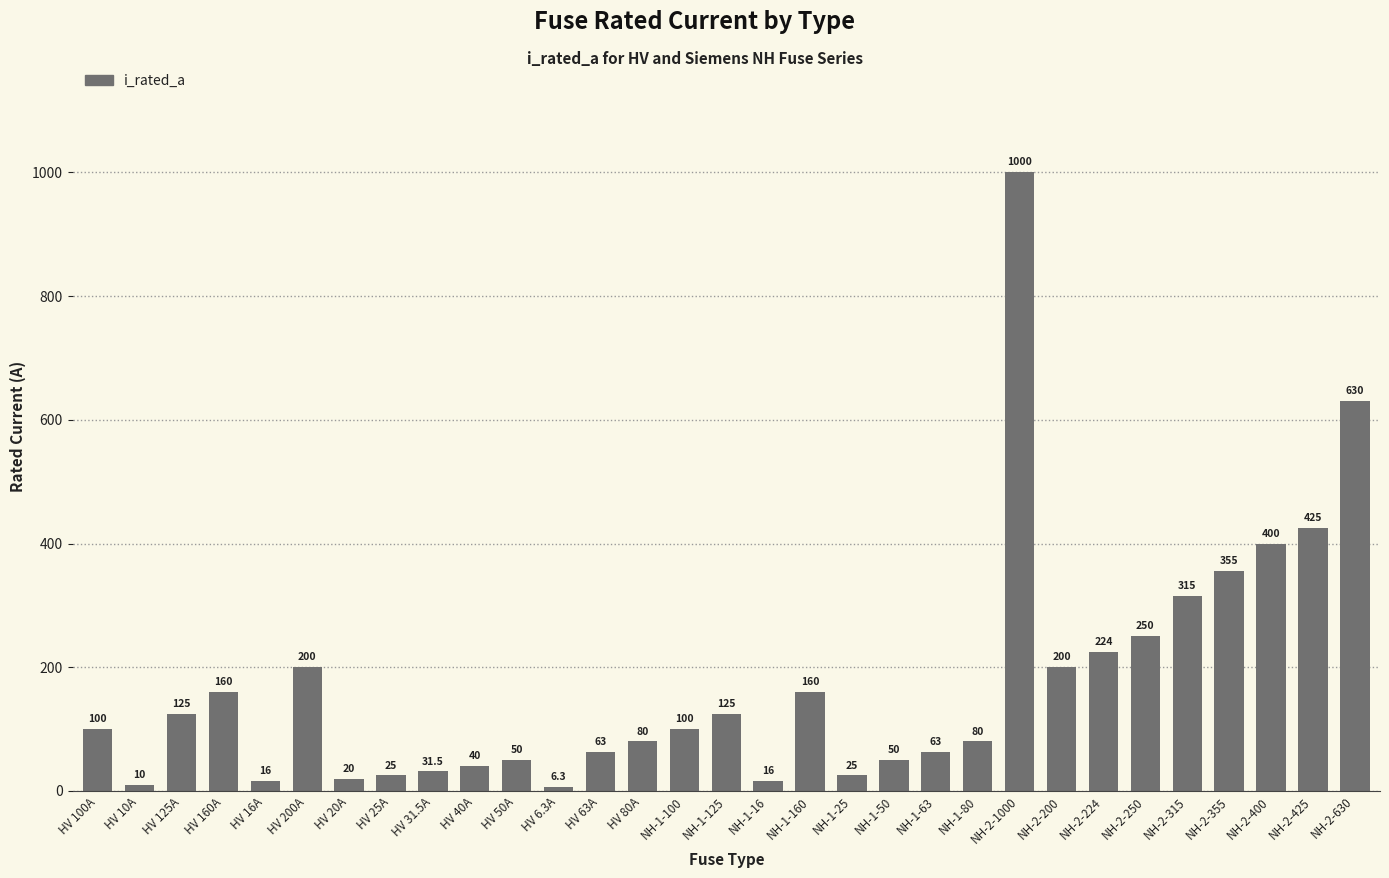

What is the difference between the maximum and minimum values?

993.7